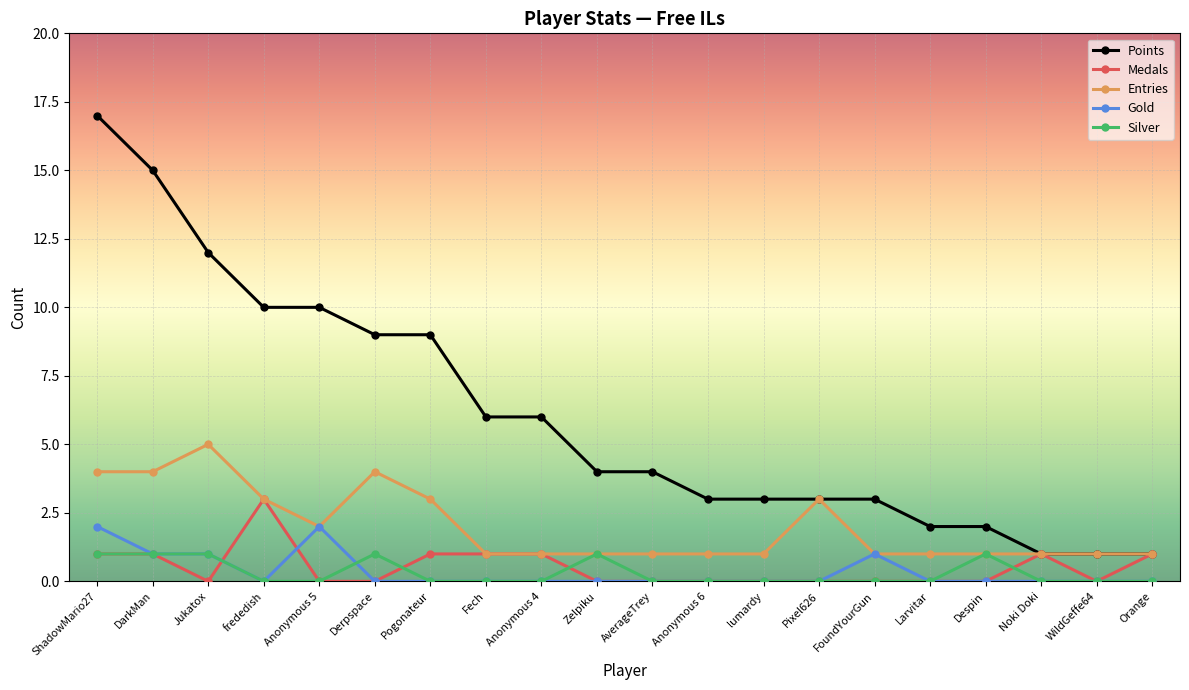

Reading left to right, list all the values displayed in this chart.

Points: 17	15	12	10	10	9	9	6	6	4	4	3	3	3	3	2	2	1	1	1
Medals: 1	1	0	3	0	0	1	1	1	0	0	0	0	0	0	0	0	1	0	1
Entries: 4	4	5	3	2	4	3	1	1	1	1	1	1	3	1	1	1	1	1	1
Gold: 2	1	1	0	2	0	0	0	0	0	0	0	0	0	1	0	0	0	0	0
Silver: 1	1	1	0	0	1	0	0	0	1	0	0	0	0	0	0	1	0	0	0